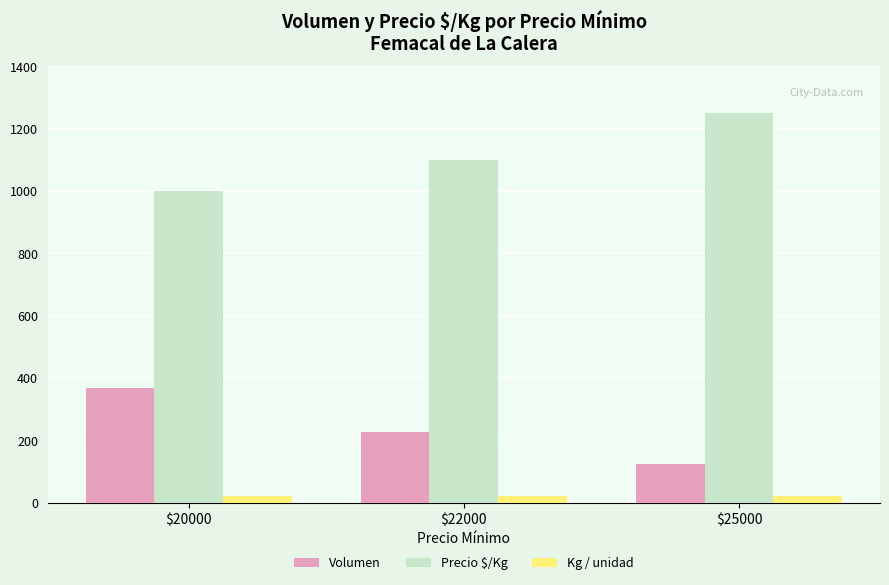

What is the minimum value for Kg / unidad?

20